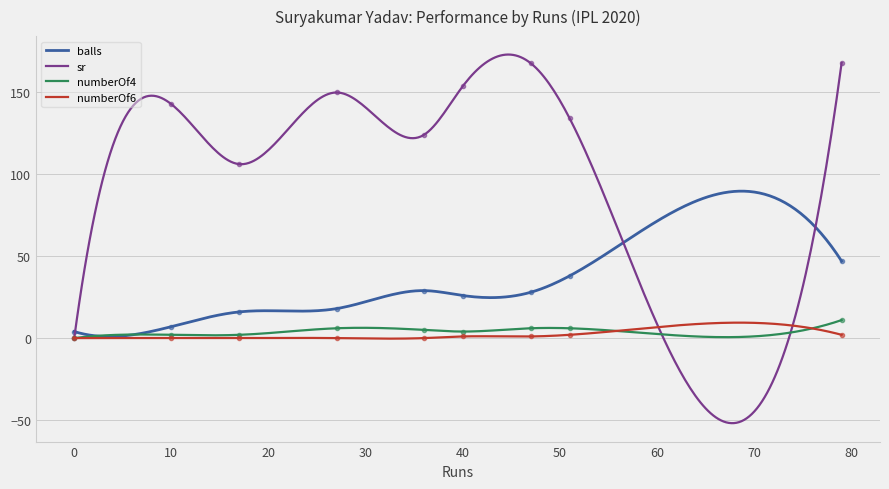

How many lines are shown in the chart?

4